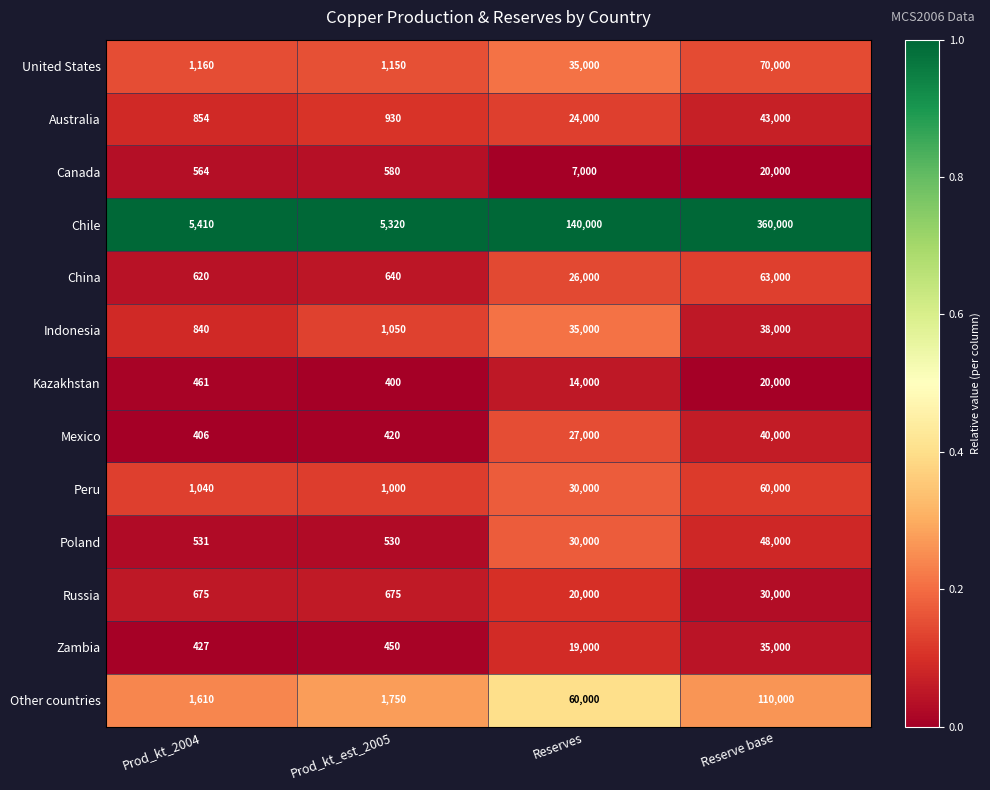

What is the total value across all series at Reserve base?

937000